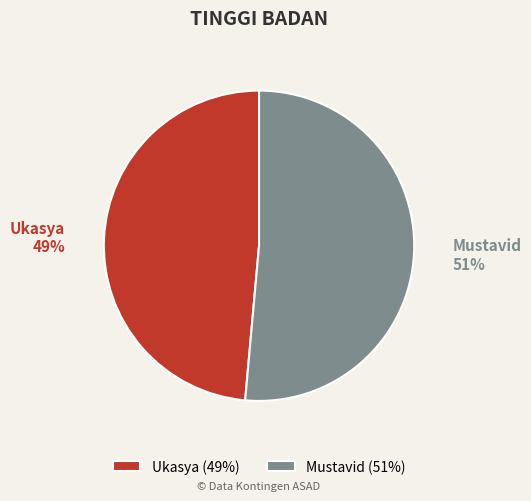

Is it true that Mustavid is 44% of the pie?

False